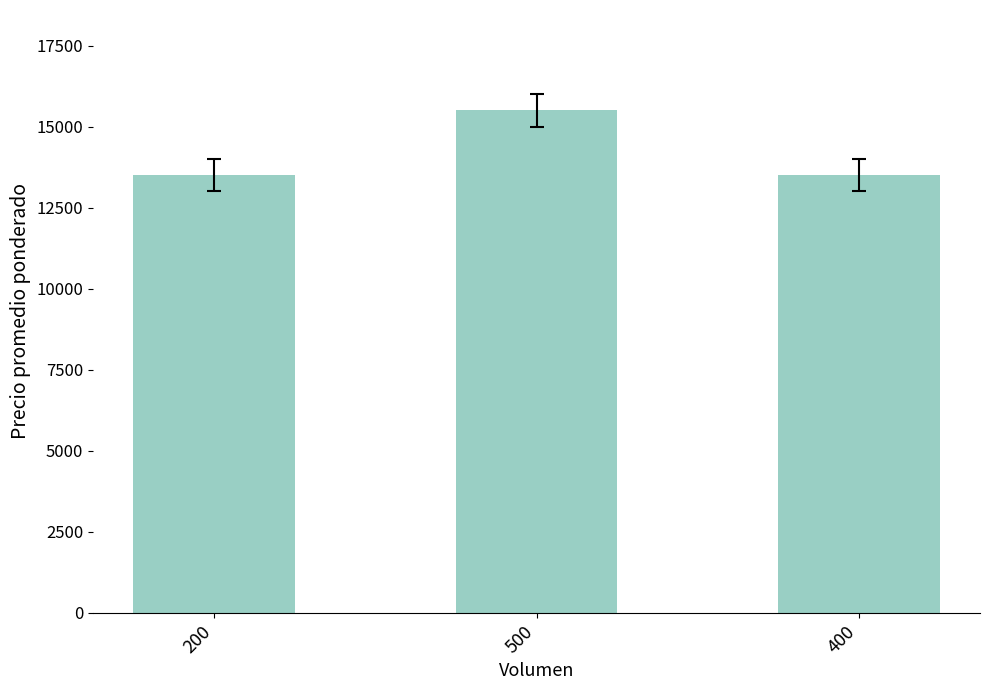

Reading left to right, list all the values displayed in this chart.

13500	15500	13500